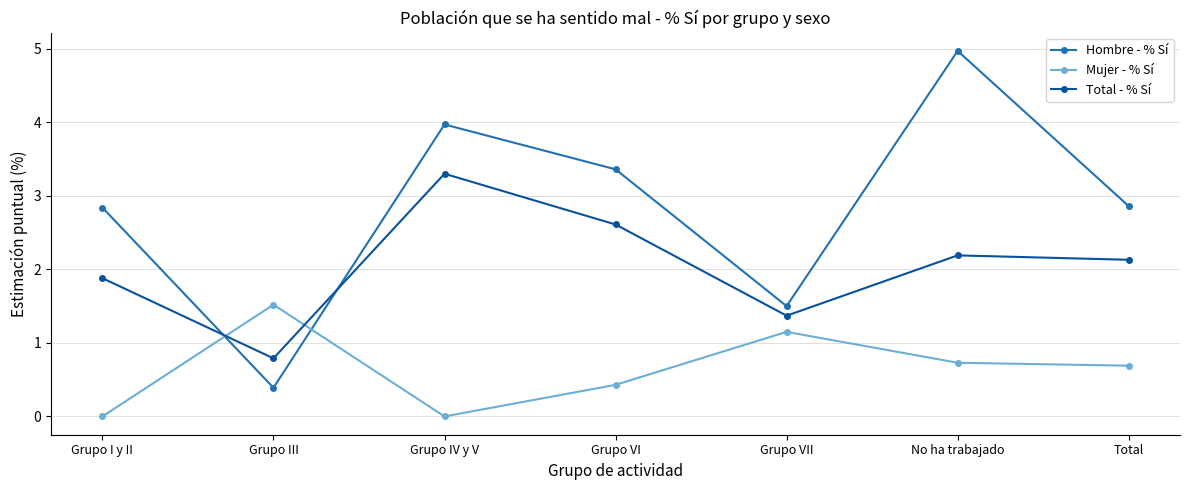

What is the average value of the Total - % Sí series?

2.0